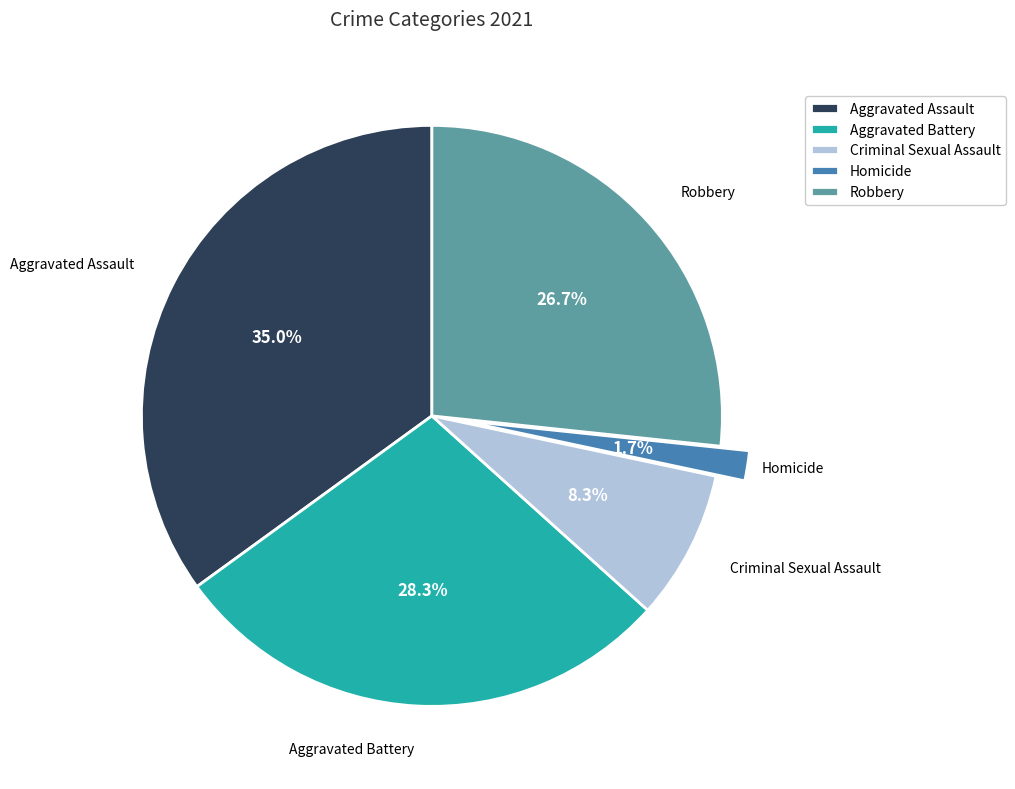

What is the smallest slice in the pie chart?

Homicide